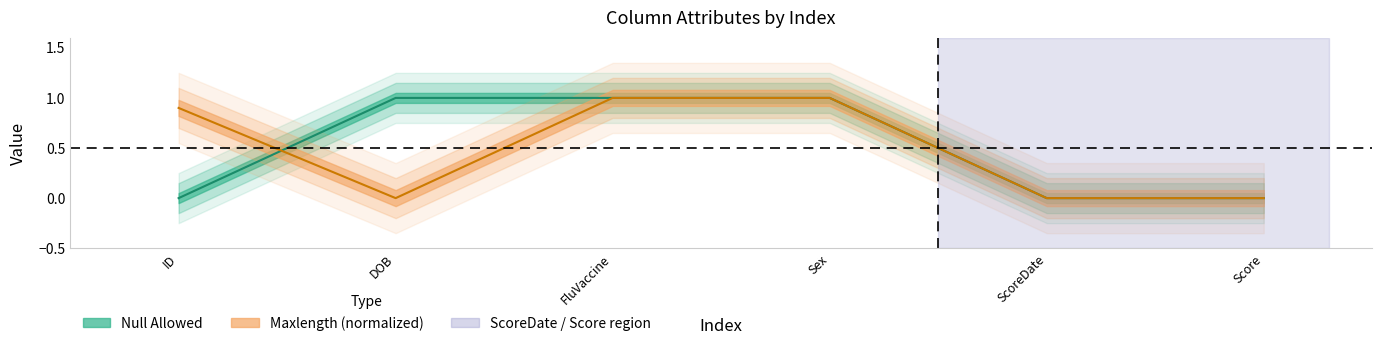

Where is the first local minimum for Maxlength?

DOB